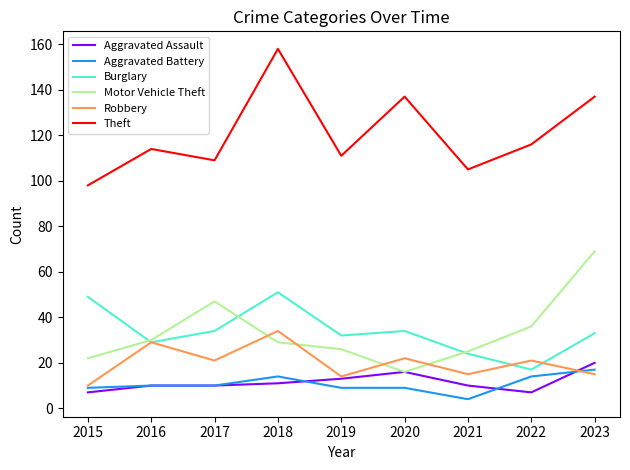

What is the difference between the highest and lowest values at 2022?

109